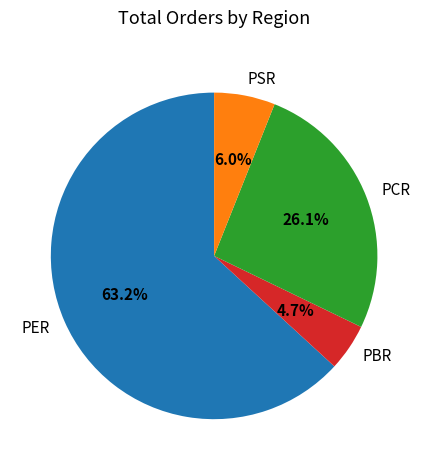

To the nearest percent, what portion does PCR represent?

26%